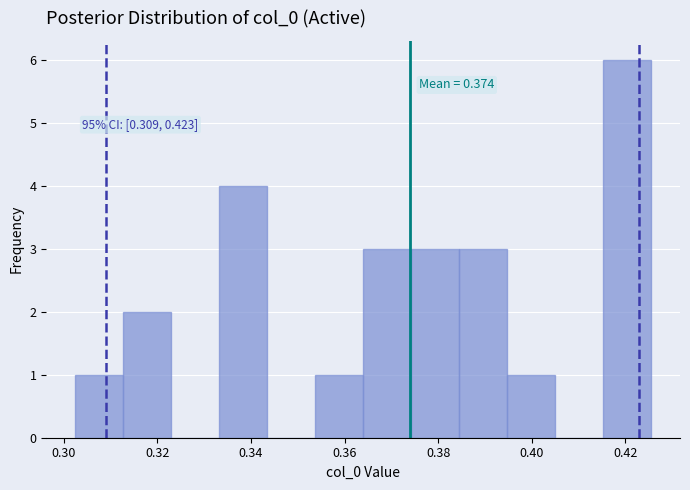

Which range on the x-axis has the tallest bar?

0.416 to 0.426